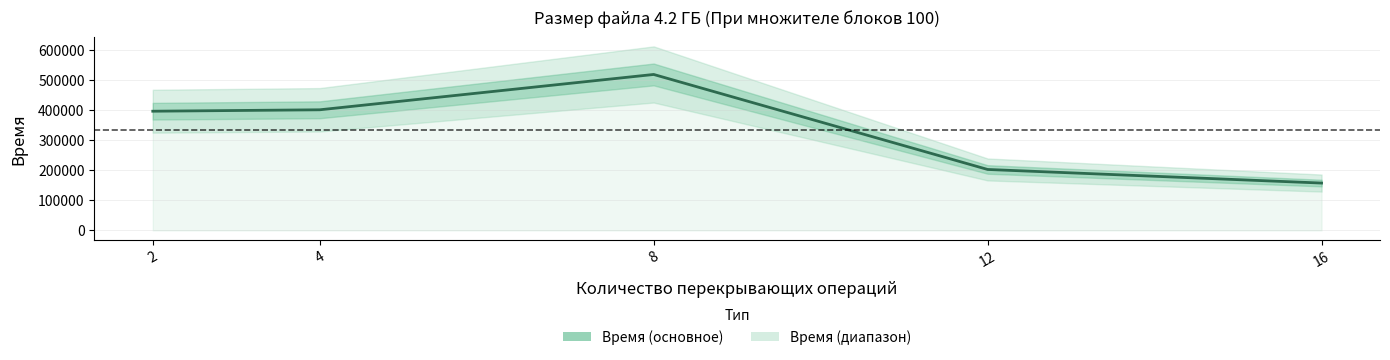

What is the greatest value displayed?

519985